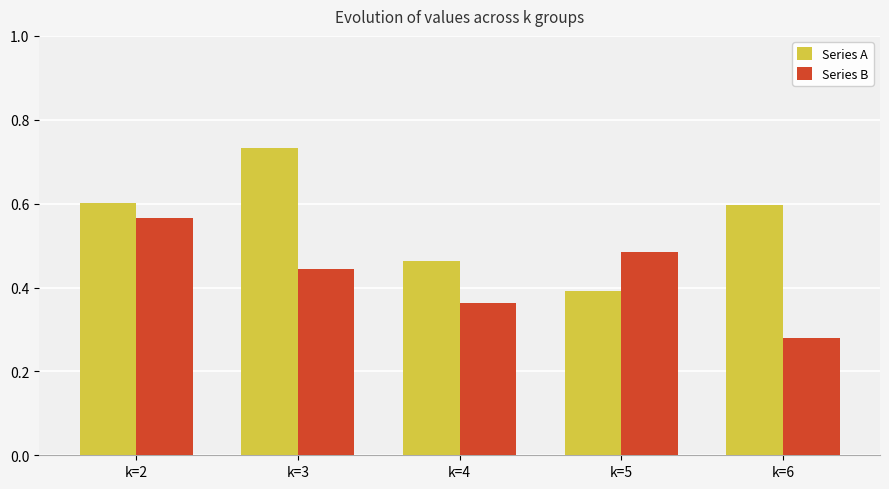

What is the total value across all series at k=5?

0.9